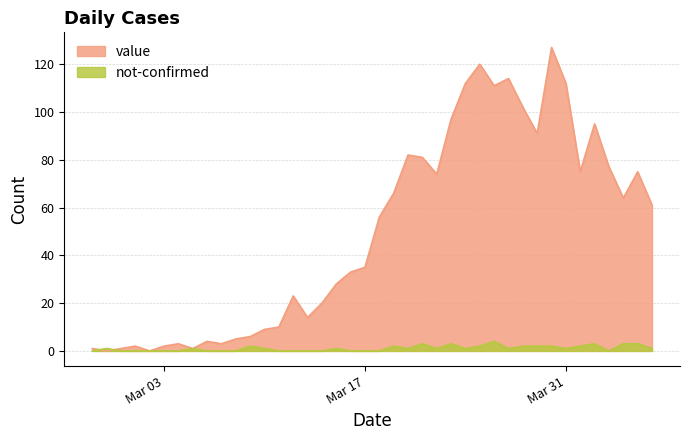

Reading left to right, what are all the values shown in this chart?

value: 1	0	1	2	0	2	3	1	4	3	5	6	9	10	23	14	20	28	33	35	56	66	82	81	74	97	112	120	111	114	102	91	127	112	75	95	77	64	75	61
not-confirmed: 0	1	0	0	0	0	0	1	0	0	0	2	1	0	0	0	0	1	0	0	0	2	1	3	1	3	1	2	4	1	2	2	2	1	2	3	0	3	3	1